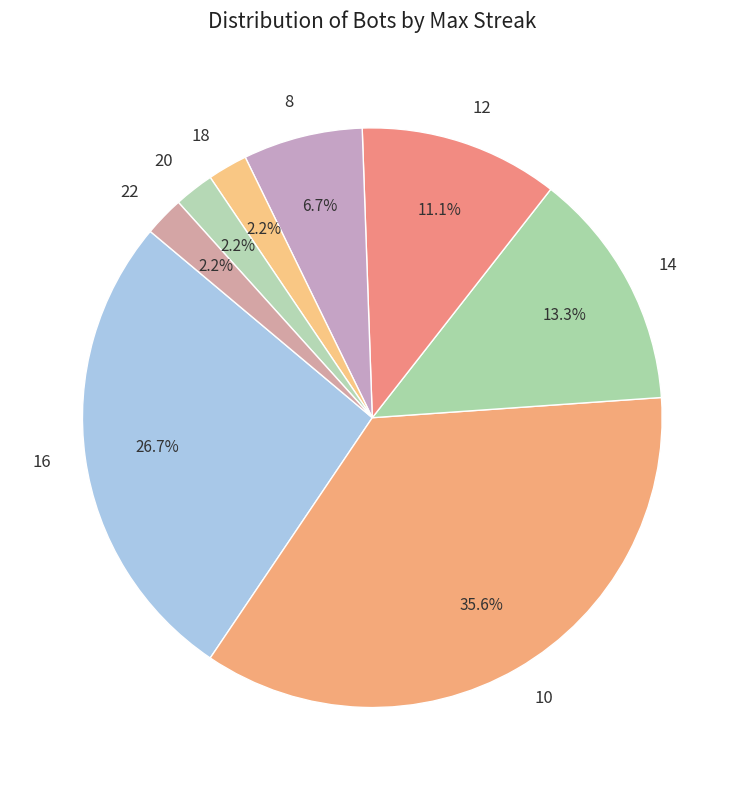

What is the total percentage of 20 and 12?

13.3%